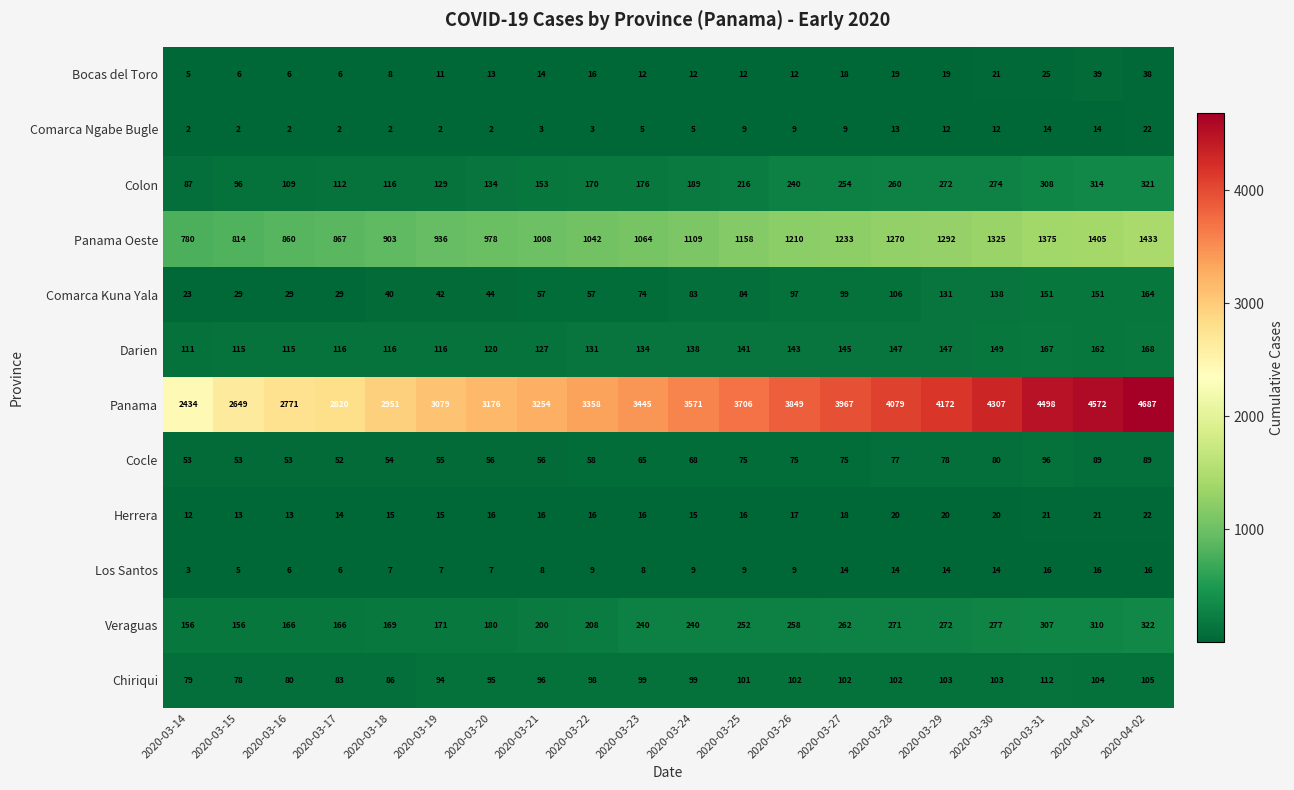

What is the difference between the maximum and second lowest values in the Comarca Ngabe Bugle series?

20